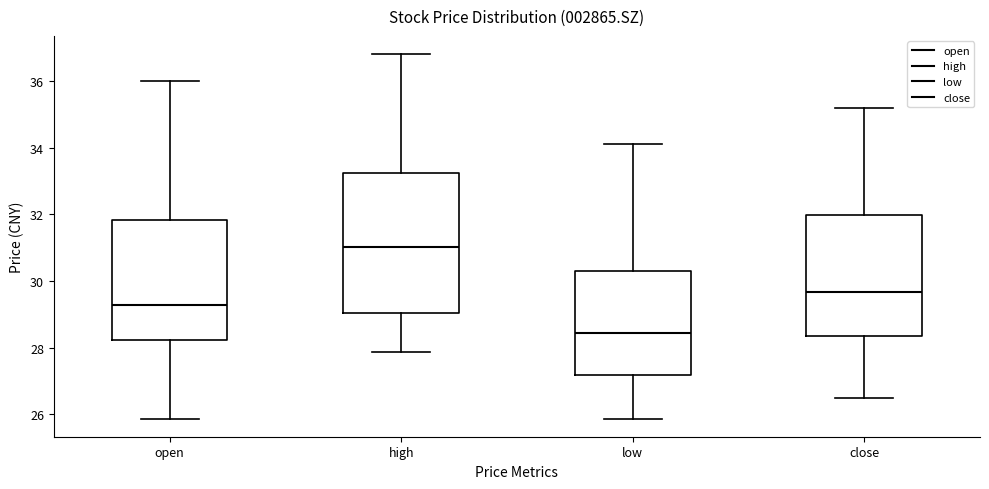

Reading left to right, read every box against the y-axis: the position of its median line, the range the box covers, and the ends of its whiskers. The values are not printed on the chart, so give them approximately, as read against the axis.

open: median 29.2, box 28.2 to 31.8, whiskers 25.8 to 36.0
high: median 31.0, box 29.0 to 33.2, whiskers 27.8 to 36.8
low: median 28.4, box 27.2 to 30.2, whiskers 25.8 to 34.2
close: median 29.6, box 28.4 to 32.0, whiskers 26.4 to 35.2